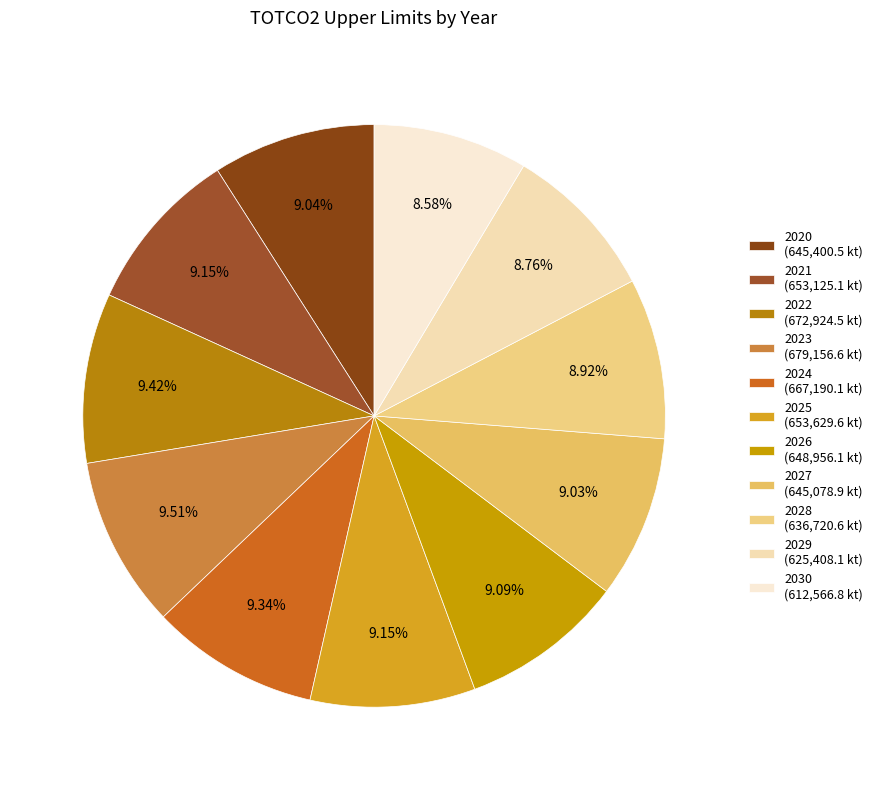

To the nearest percent, what is the difference between the 2026 and 2030 slice percentages?

1%